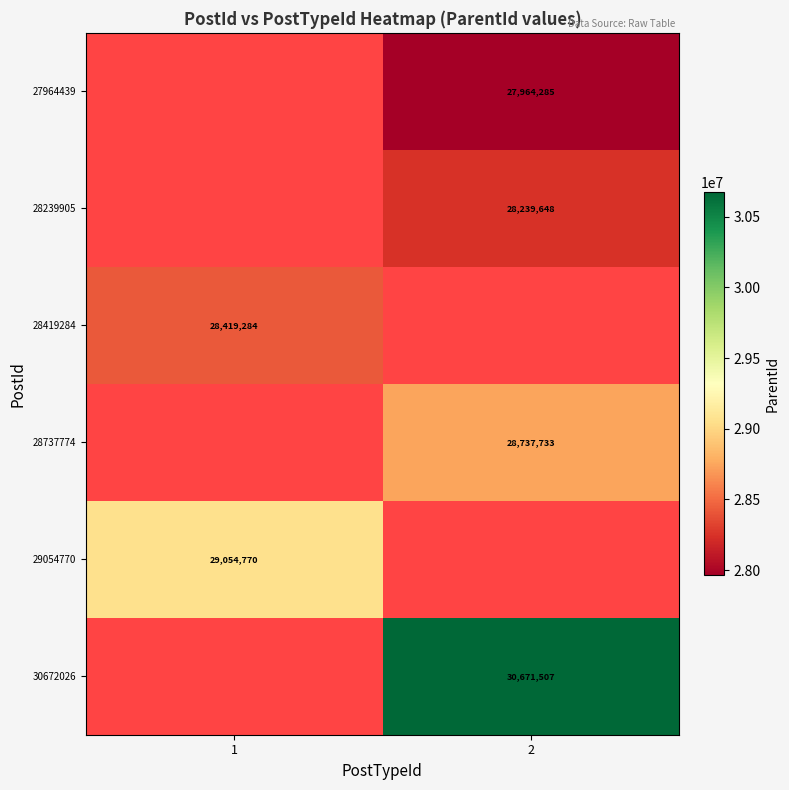

What is the spread (max minus min) of values at 2?

2707222.0